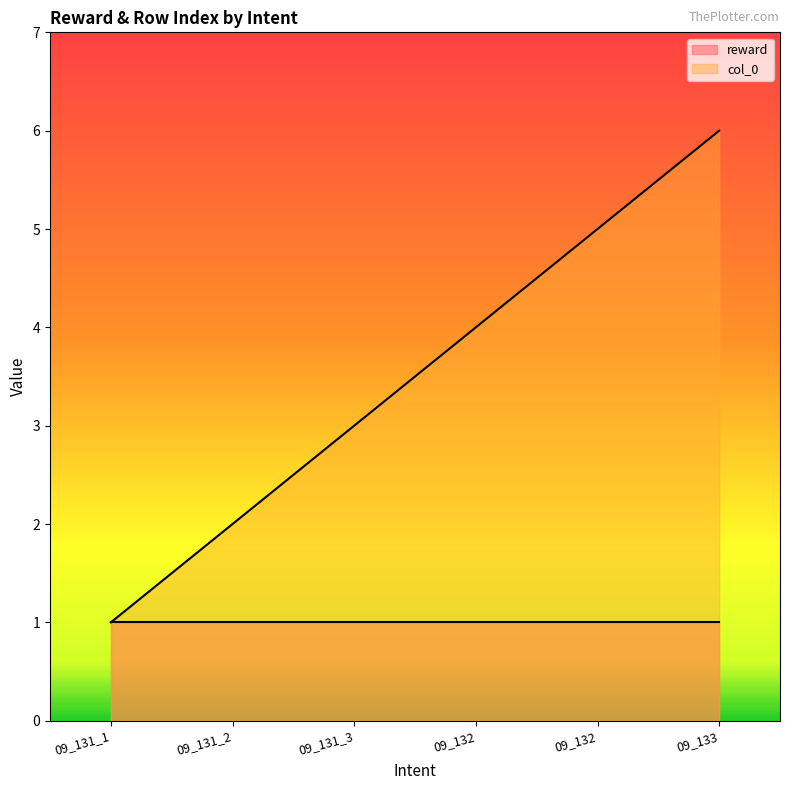

Reading left to right, list all the values displayed in this chart.

09_131_1=1	09_131_2=2	09_131_3=3	09_132=4	09_132=5	09_133=6